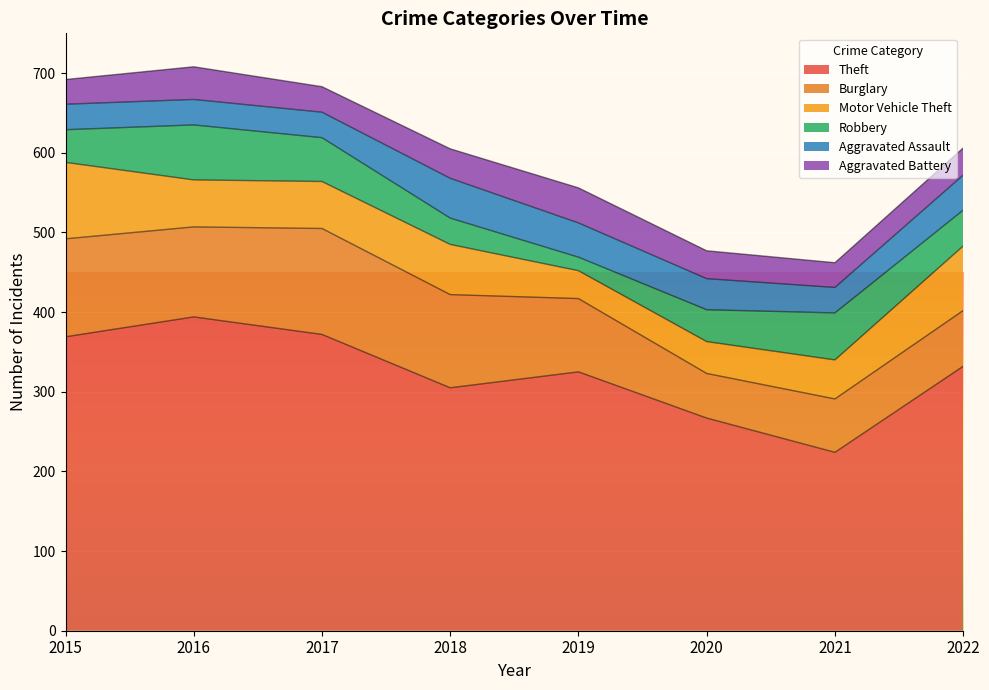

What is the value of the Theft point at the 5th from the left?

325